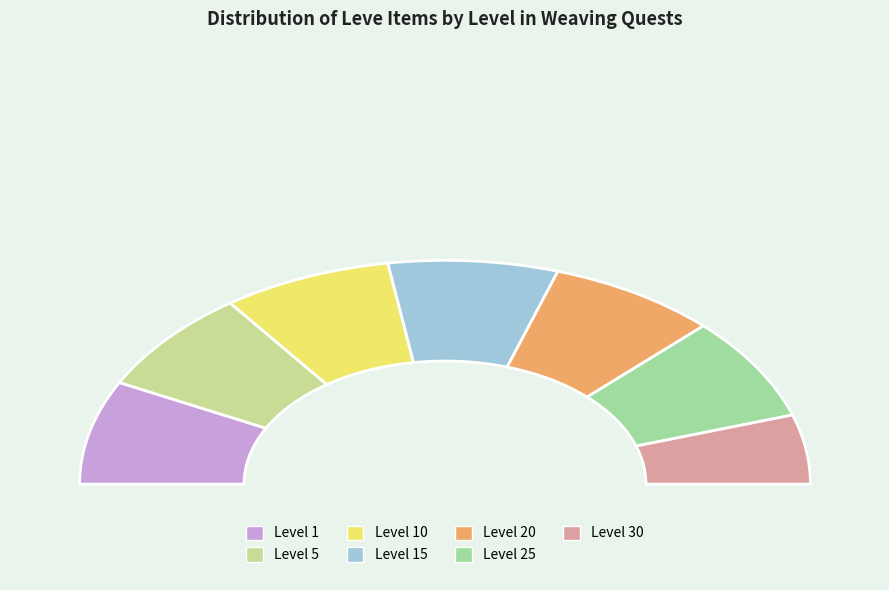

Combined, what portion of the pie is Leve Level 30 and Leve Level 20?

25.0%